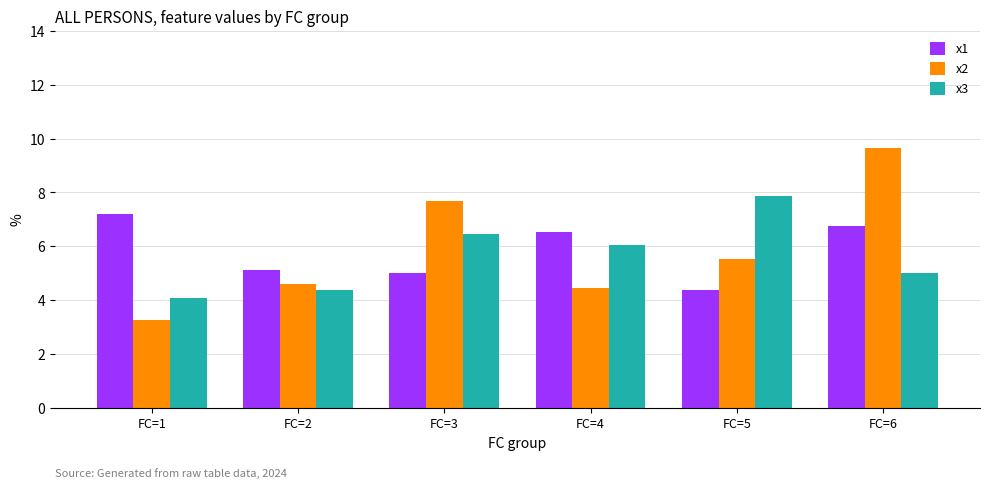

At which category is the sum across all series the highest?

FC=6